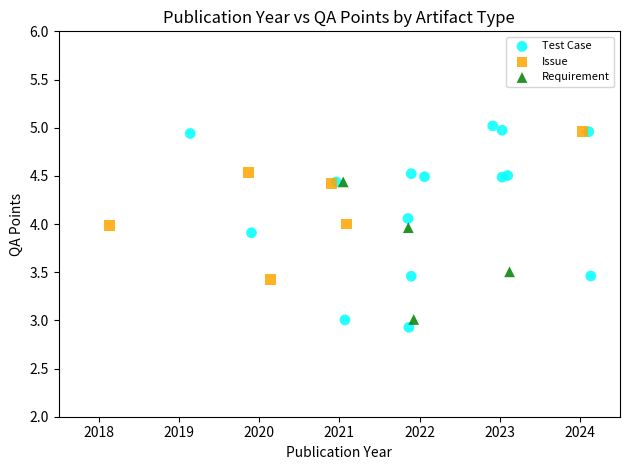

Which series has the largest Y range (max minus min)?

Test Case